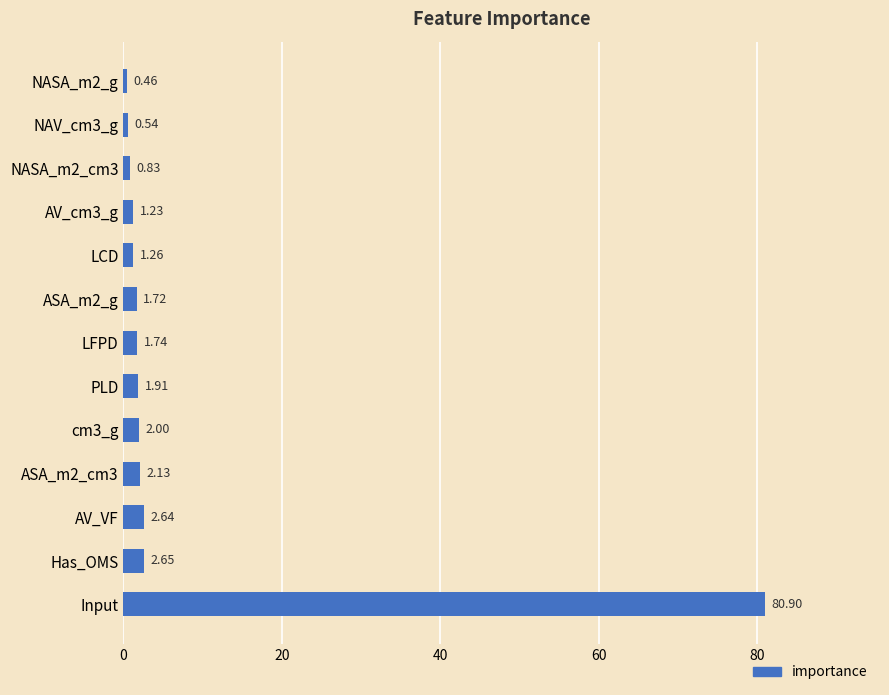

What is the average value?

7.7